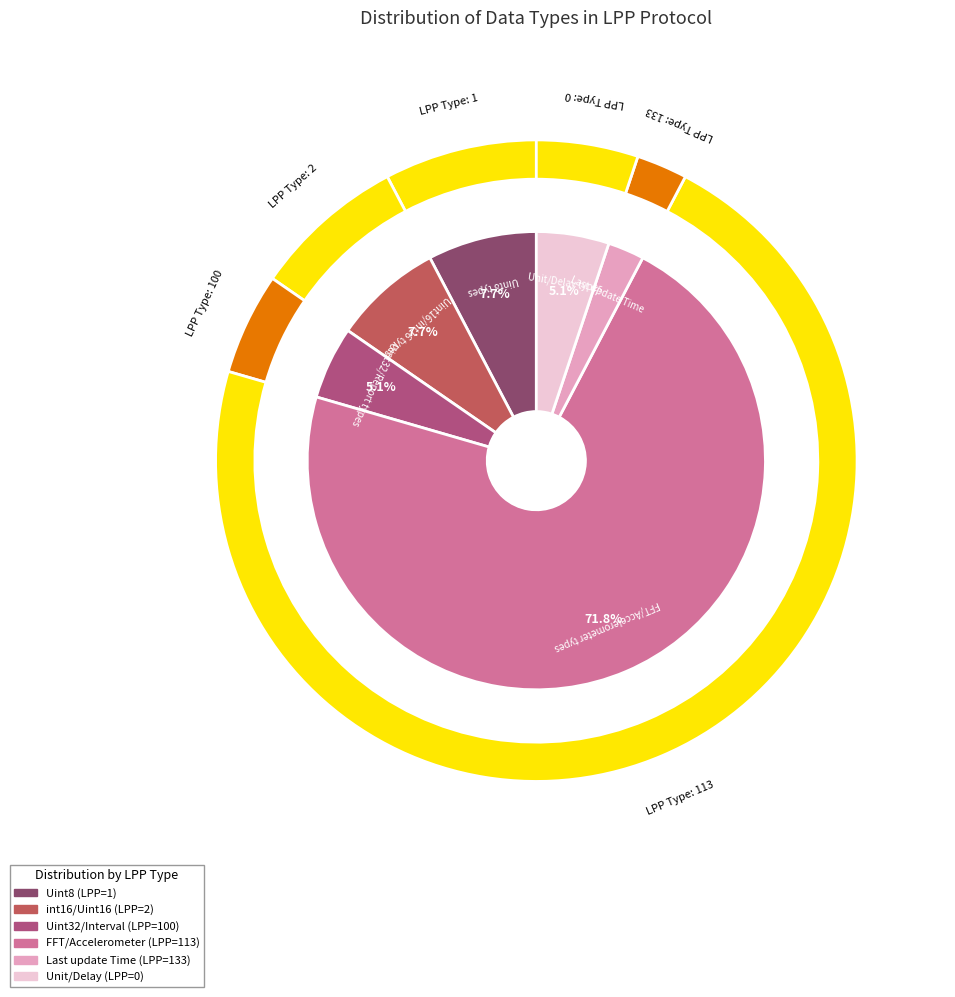

Does 113 represent more than half of the total?

Yes